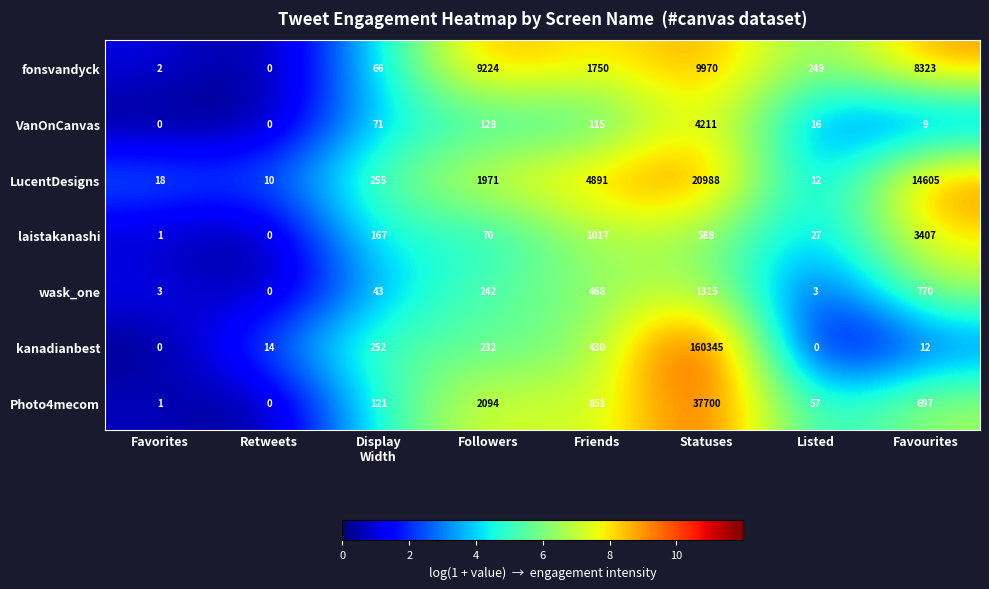

What is the spread (max minus min) of values at Retweets?

14